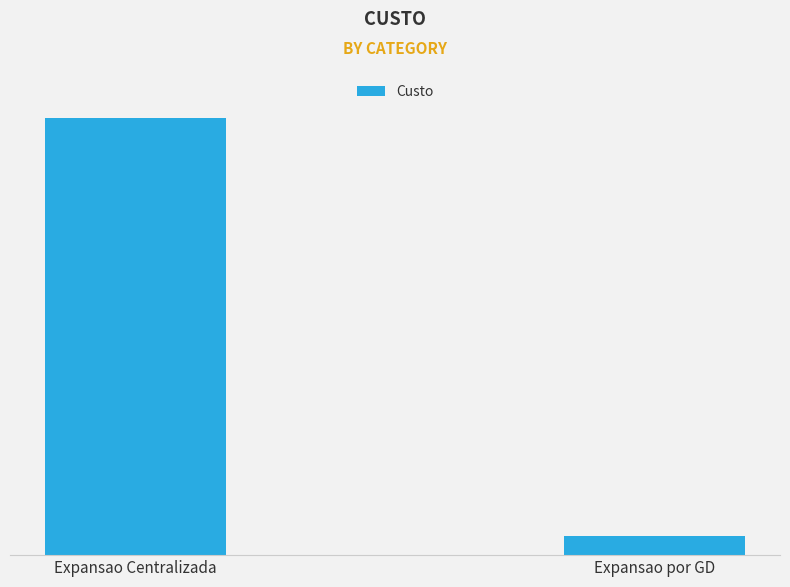

Does the chart contain any negative values?

No